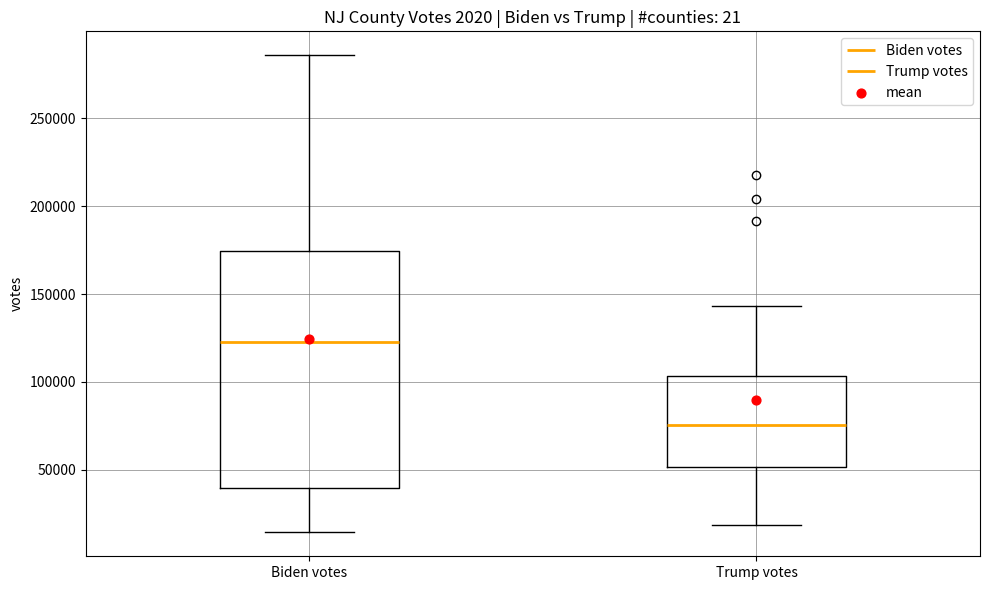

Which box's median line is the lowest?

Trump votes